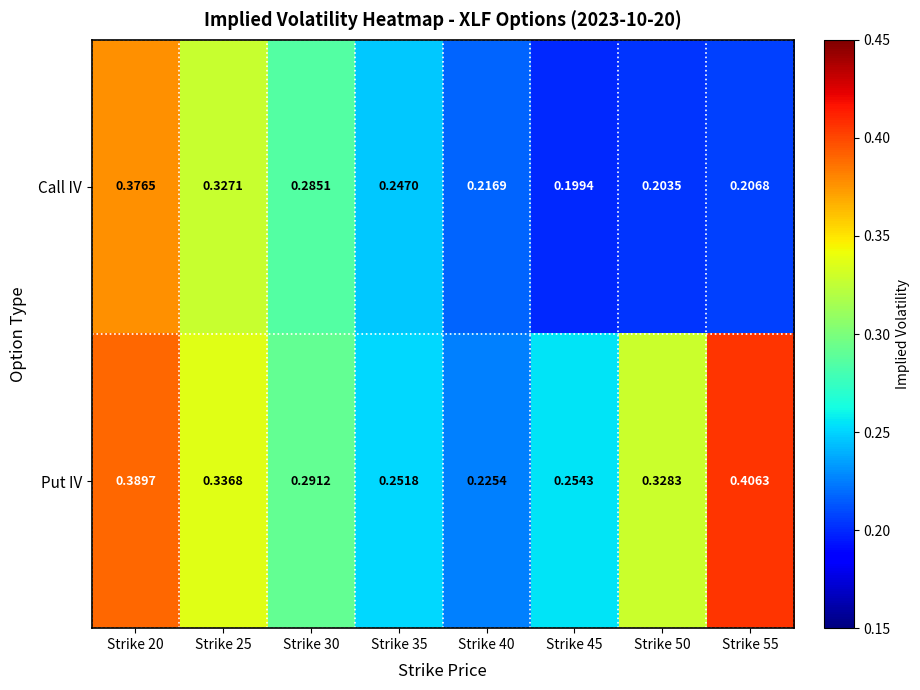

Is the value of Call IV at Strike 35 greater than the value of Put IV at Strike 50?

No